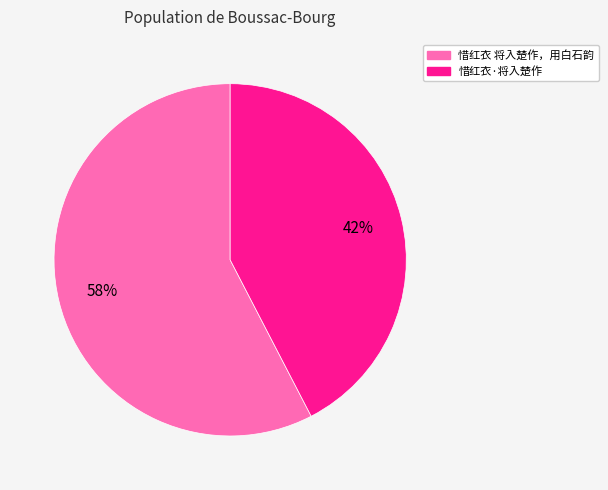

Which slice represents more than half of the pie?

惜红衣 将入楚作，用白石韵